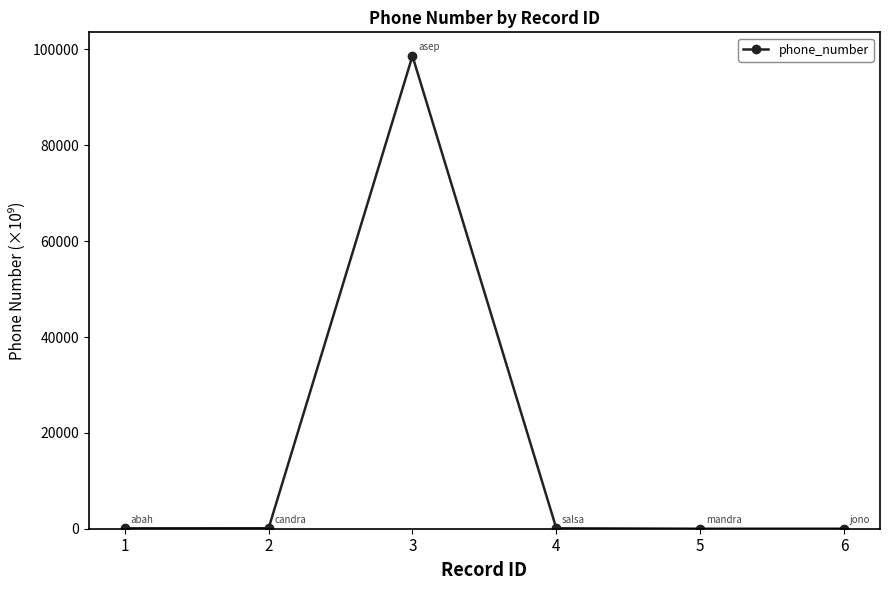

True or false: the data has more than 0 interior local peaks.

True